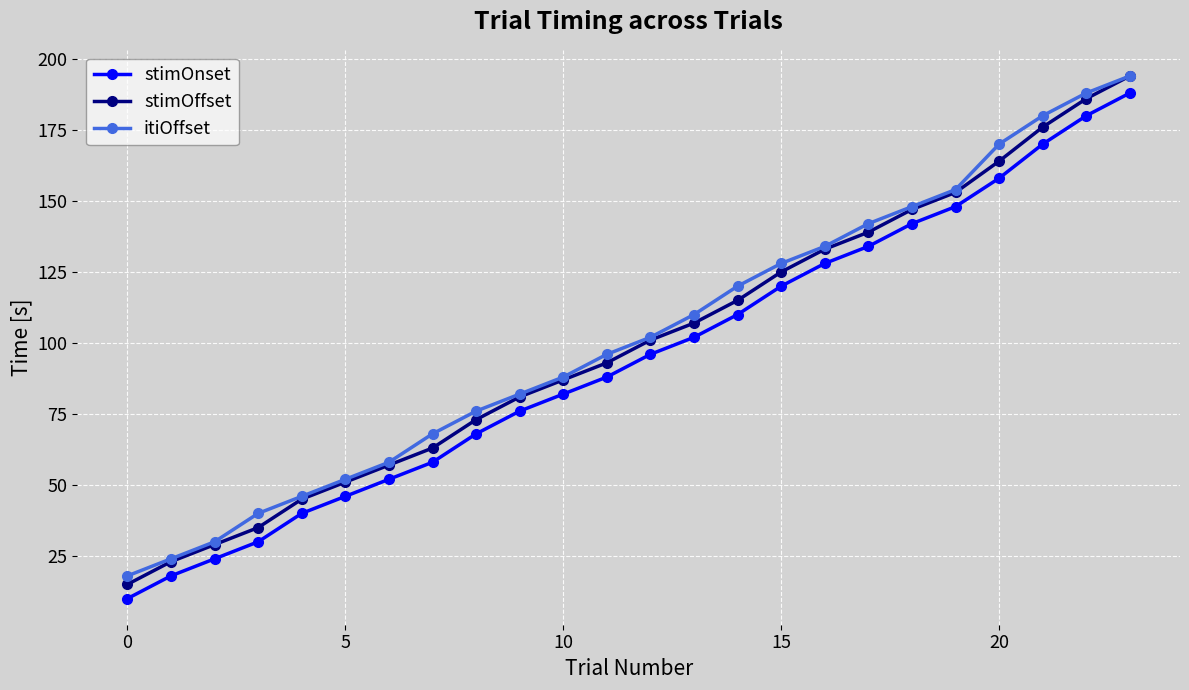

True or false: itiOffset and stimOnset cross at least once.

False